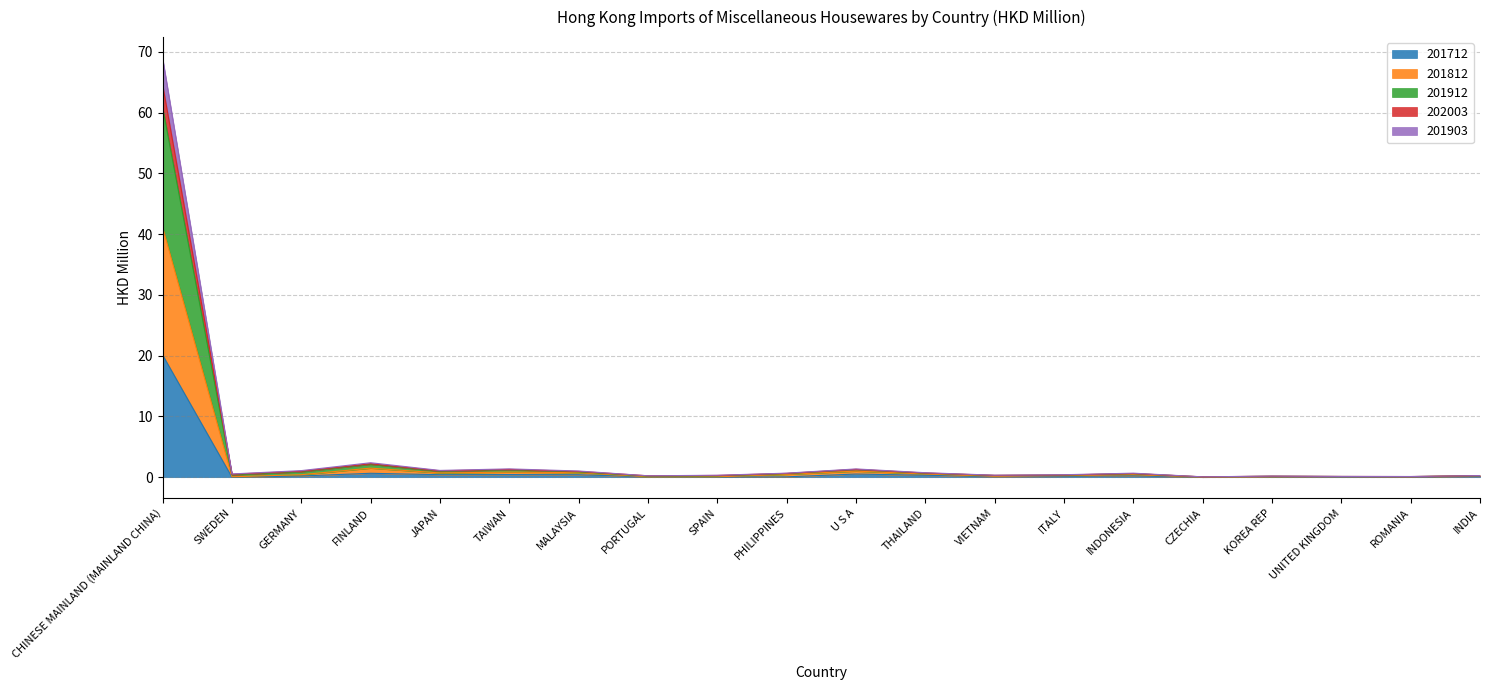

Which series has the widest spread of values?

201912